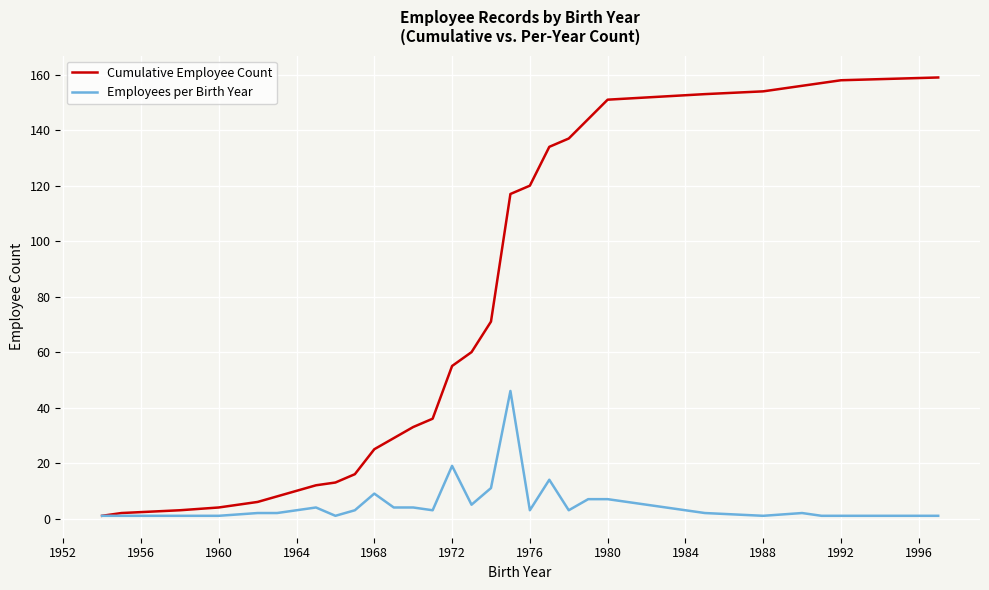

Which series has the largest range (max minus min)?

Cumulative Employee Count